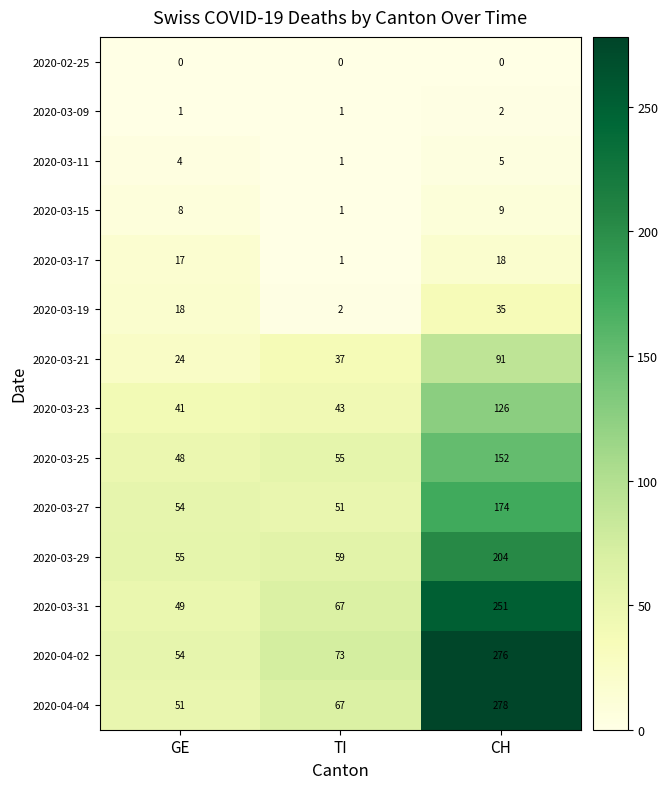

Which series has the largest range (max minus min)?

2020-04-04